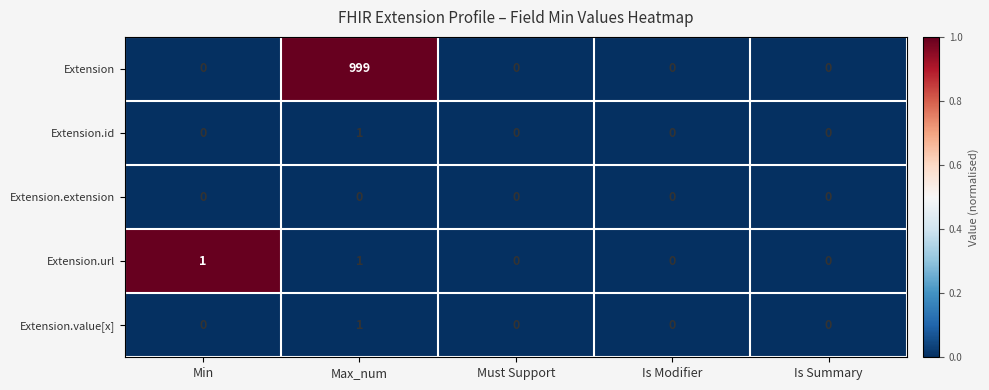

What is the average value of the Extension series?

200